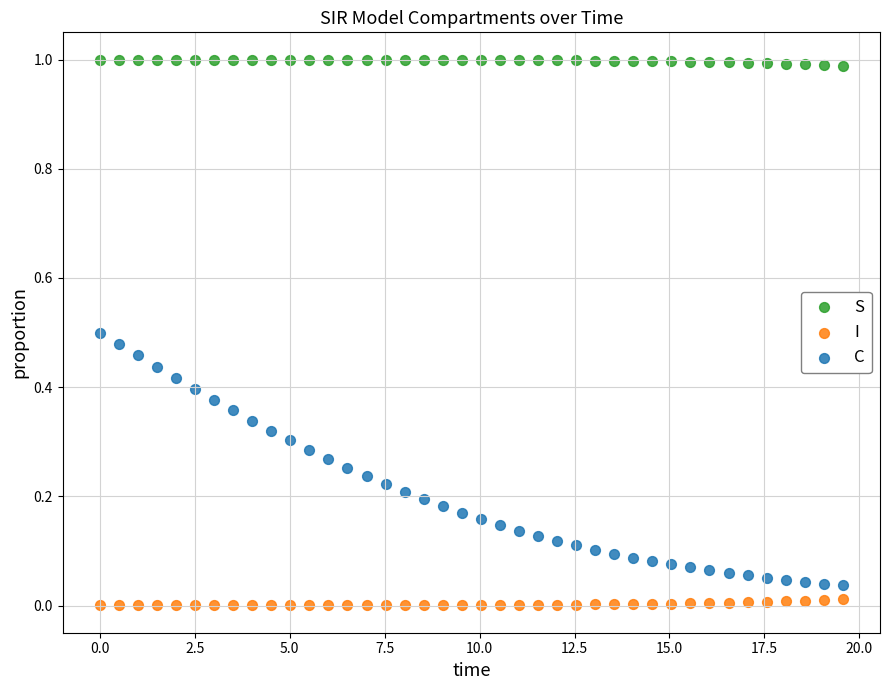

Which series has the largest Y range (max minus min)?

C